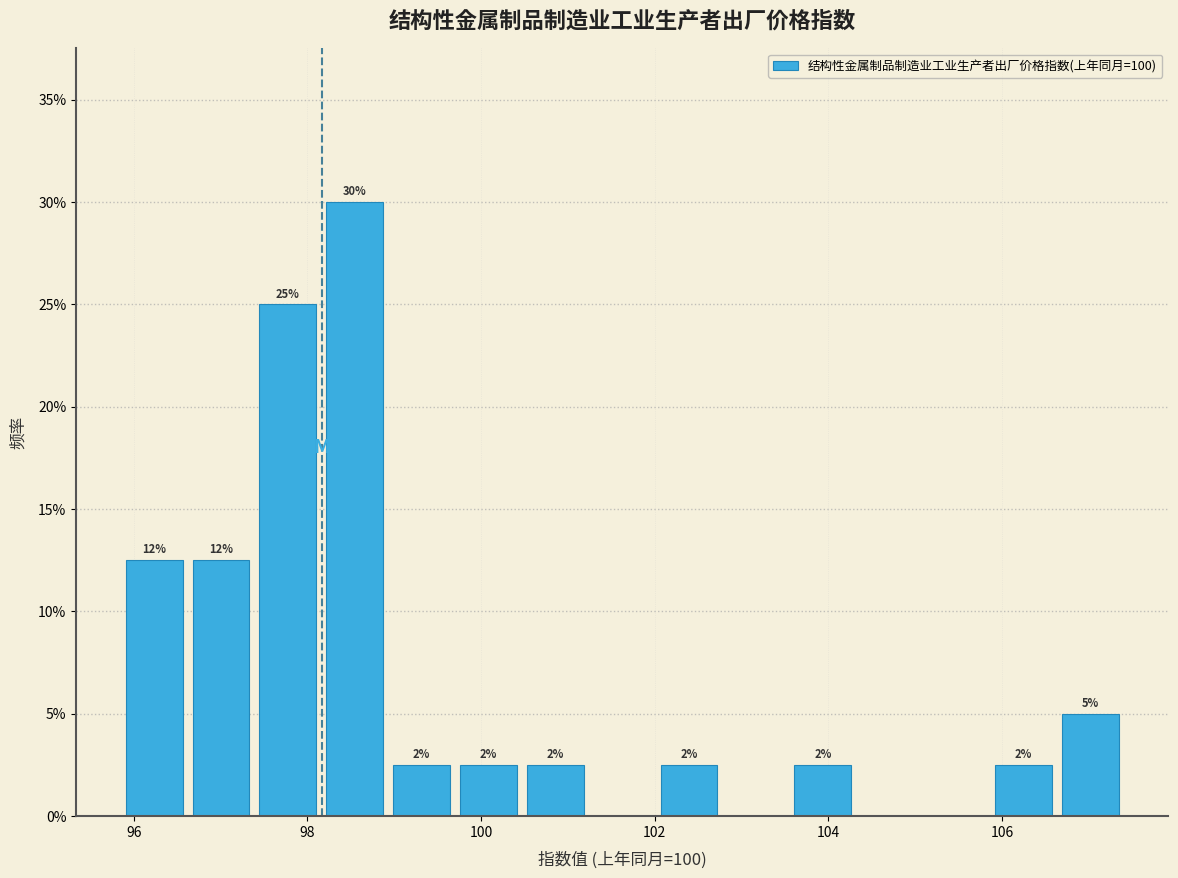

Read against the x-axis, roughly where is the centre of the tallest bar?

98.6